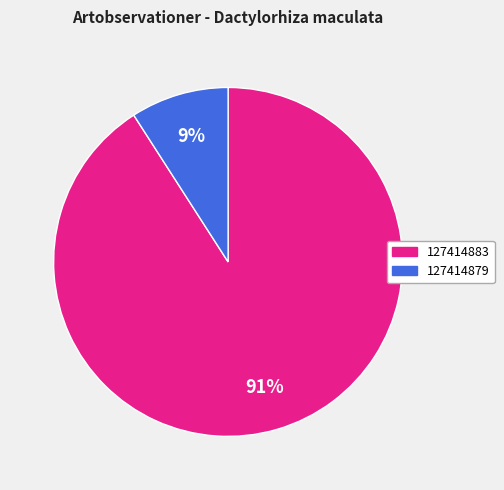

What percentage is the 127414879 slice, to the nearest percent?

9%